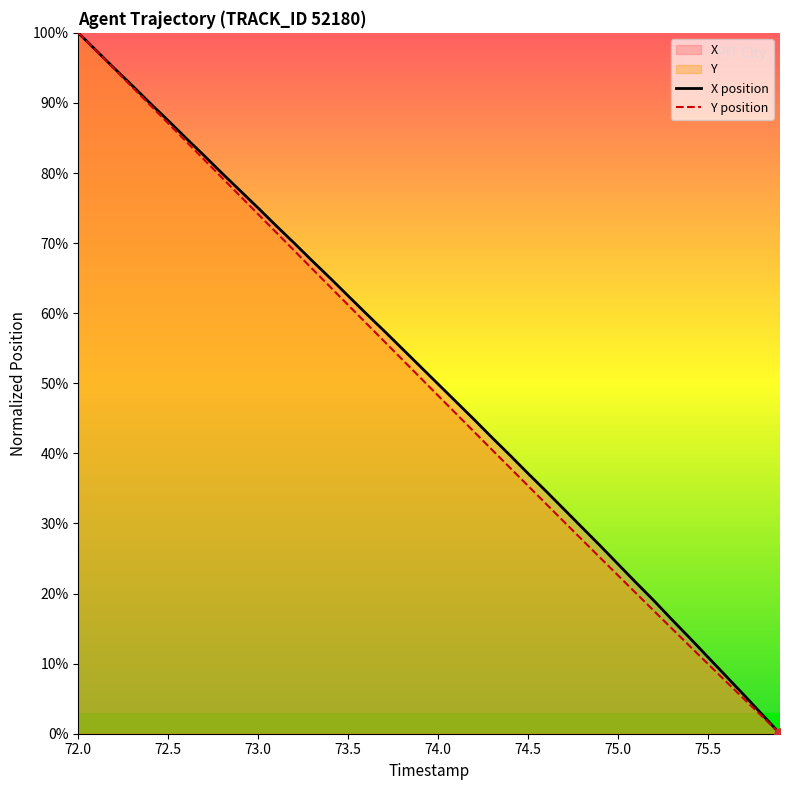

At which label does Y position reach its peak?

72.0